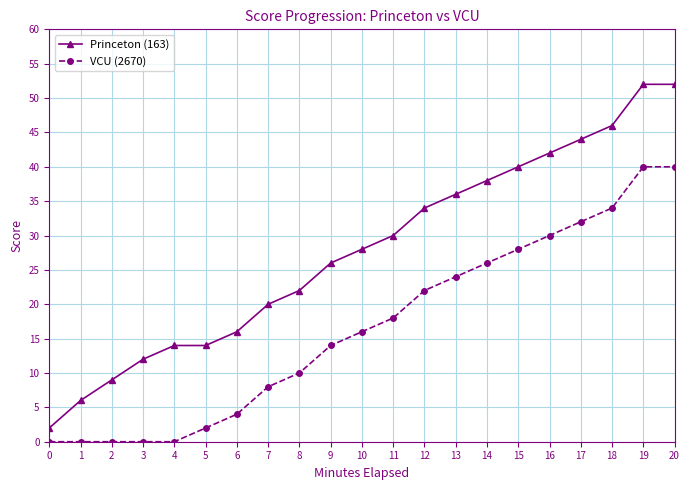

Which series has the largest total across all categories?

Princeton (163)